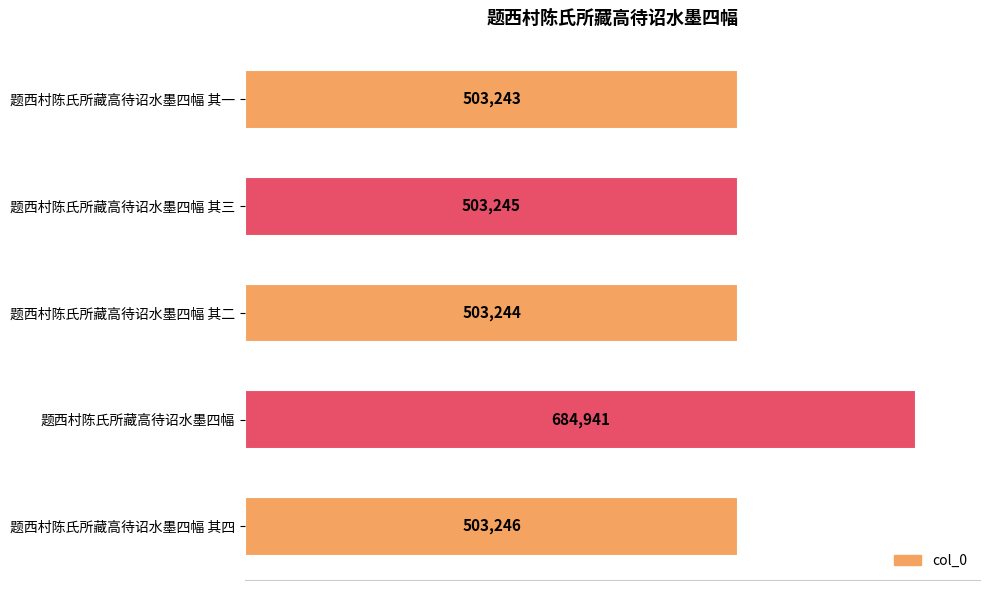

What is the greatest value displayed?

684941